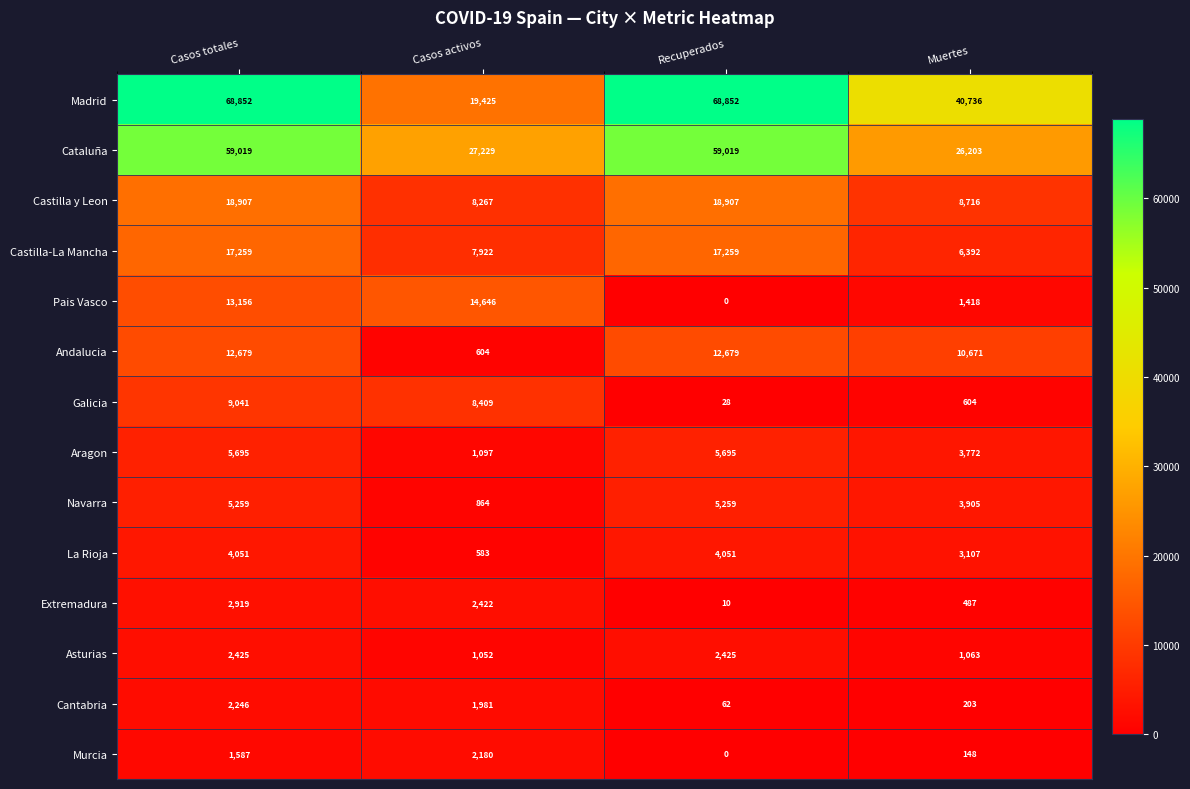

What is the difference between the maximum and minimum values in the Madrid series?

49427